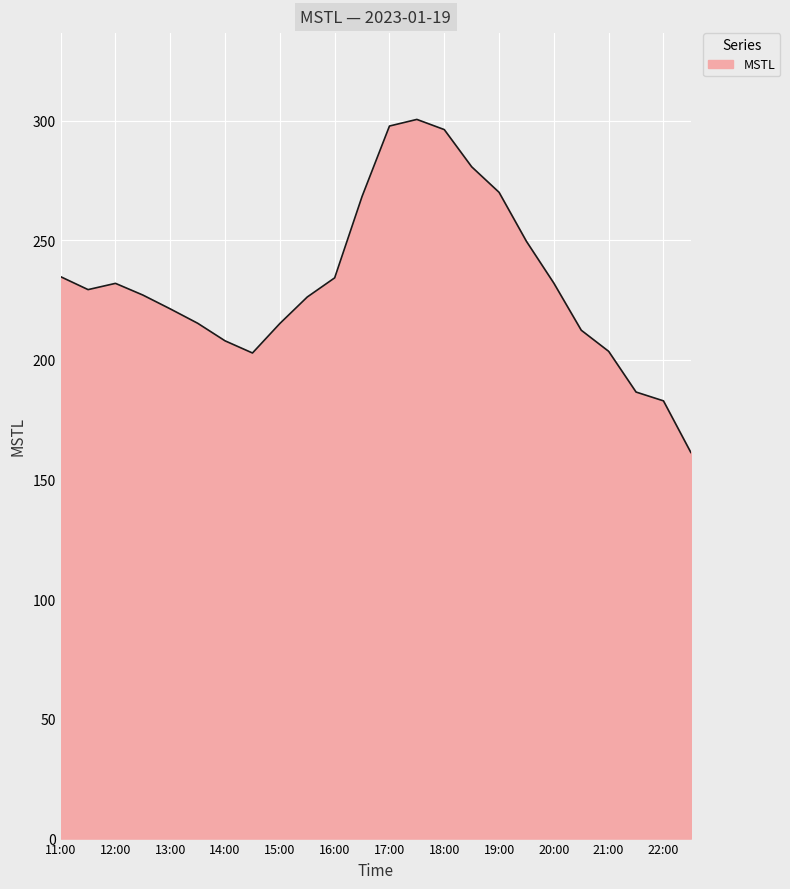

What is the maximum value shown in the chart?

300.5